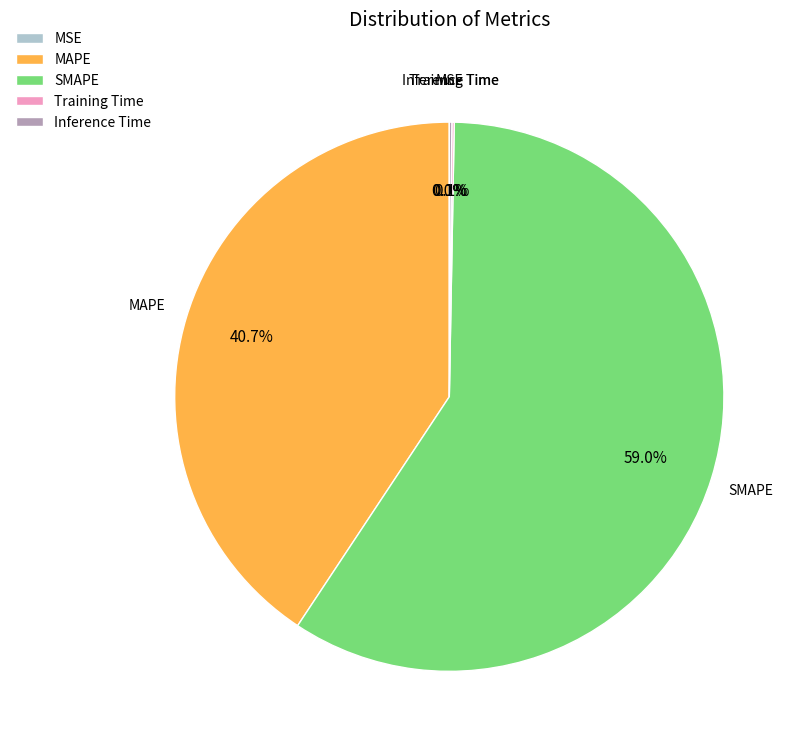

Which slice is the largest?

SMAPE